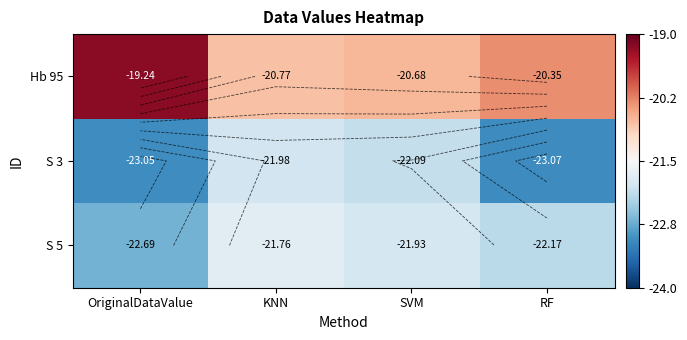

Which category has the highest value in the S 5 series?

KNN